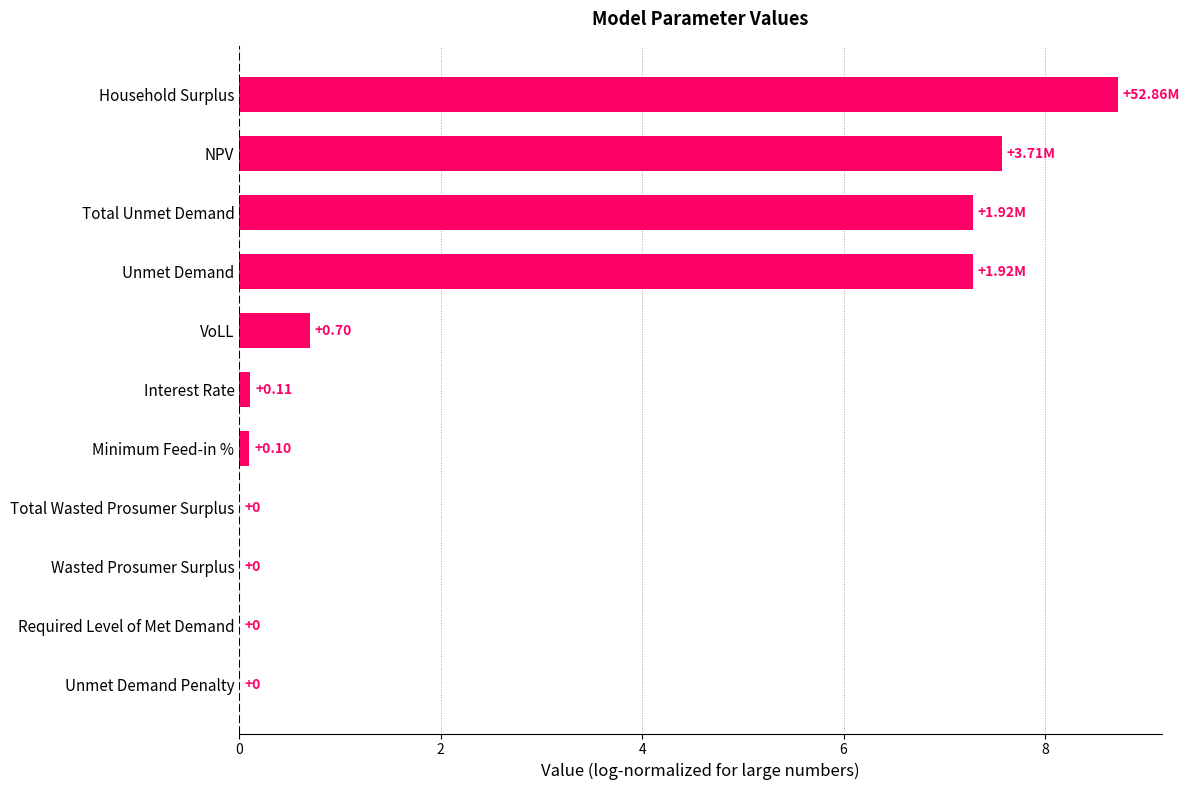

Which has a higher value, Required Level of Met Demand or VoLL?

VoLL